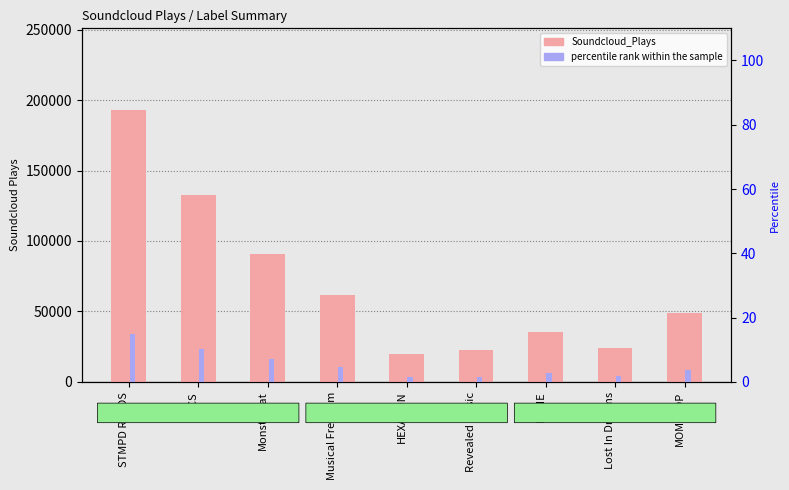

Between Monstercat and Lost In Dreams, which series saw the biggest shift?

Soundcloud_Plays